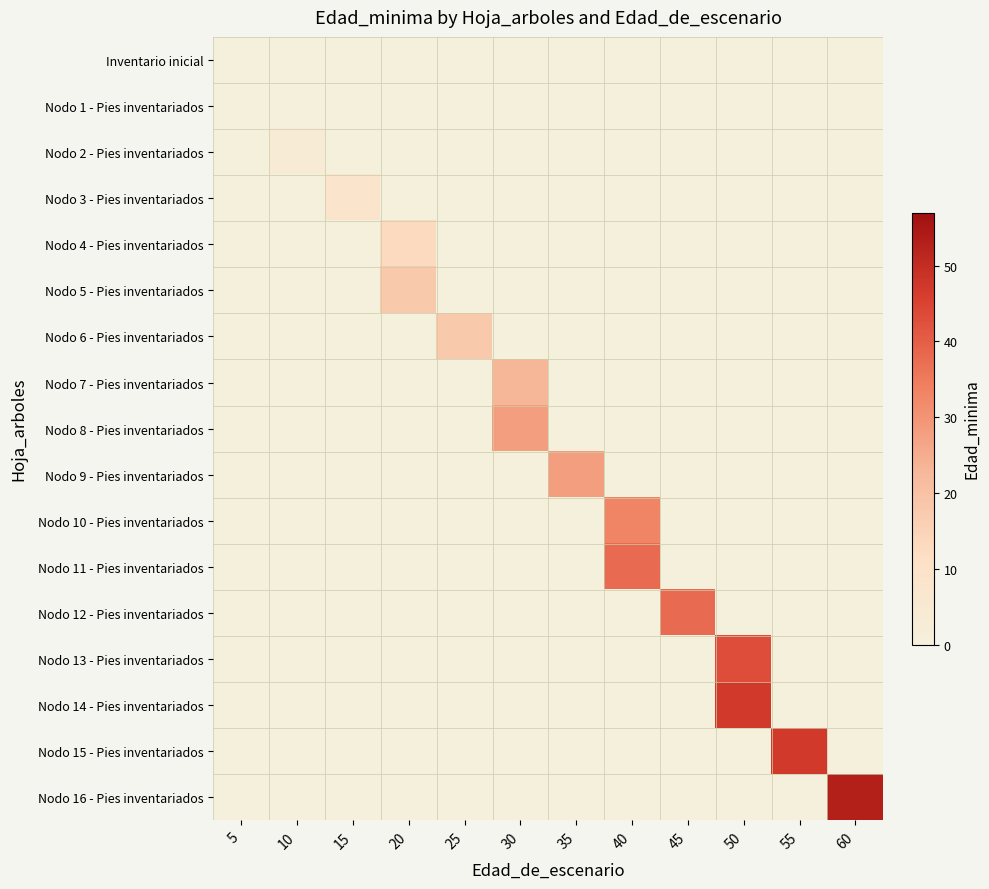

Reading left to right, what are all the values shown in this chart?

Inventario inicial: 5=0	10=0	15=0	20=0	25=0	30=0	35=0	40=0	45=0	50=0	55=0	60=0
Nodo 1 - Pies inventariados: 5=0	10=0	15=0	20=0	25=0	30=0	35=0	40=0	45=0	50=0	55=0	60=0
Nodo 2 - Pies inventariados: 5=0	10=3	15=0	20=0	25=0	30=0	35=0	40=0	45=0	50=0	55=0	60=0
Nodo 3 - Pies inventariados: 5=0	10=0	15=8	20=0	25=0	30=0	35=0	40=0	45=0	50=0	55=0	60=0
Nodo 4 - Pies inventariados: 5=0	10=0	15=0	20=13	25=0	30=0	35=0	40=0	45=0	50=0	55=0	60=0
Nodo 5 - Pies inventariados: 5=0	10=0	15=0	20=18	25=0	30=0	35=0	40=0	45=0	50=0	55=0	60=0
Nodo 6 - Pies inventariados: 5=0	10=0	15=0	20=0	25=18	30=0	35=0	40=0	45=0	50=0	55=0	60=0
Nodo 7 - Pies inventariados: 5=0	10=0	15=0	20=0	25=0	30=23	35=0	40=0	45=0	50=0	55=0	60=0
Nodo 8 - Pies inventariados: 5=0	10=0	15=0	20=0	25=0	30=28	35=0	40=0	45=0	50=0	55=0	60=0
Nodo 9 - Pies inventariados: 5=0	10=0	15=0	20=0	25=0	30=0	35=28	40=0	45=0	50=0	55=0	60=0
Nodo 10 - Pies inventariados: 5=0	10=0	15=0	20=0	25=0	30=0	35=0	40=33	45=0	50=0	55=0	60=0
Nodo 11 - Pies inventariados: 5=0	10=0	15=0	20=0	25=0	30=0	35=0	40=38	45=0	50=0	55=0	60=0
Nodo 12 - Pies inventariados: 5=0	10=0	15=0	20=0	25=0	30=0	35=0	40=0	45=38	50=0	55=0	60=0
Nodo 13 - Pies inventariados: 5=0	10=0	15=0	20=0	25=0	30=0	35=0	40=0	45=0	50=43	55=0	60=0
Nodo 14 - Pies inventariados: 5=0	10=0	15=0	20=0	25=0	30=0	35=0	40=0	45=0	50=47	55=0	60=0
Nodo 15 - Pies inventariados: 5=0	10=0	15=0	20=0	25=0	30=0	35=0	40=0	45=0	50=0	55=47	60=0
Nodo 16 - Pies inventariados: 5=0	10=0	15=0	20=0	25=0	30=0	35=0	40=0	45=0	50=0	55=0	60=53